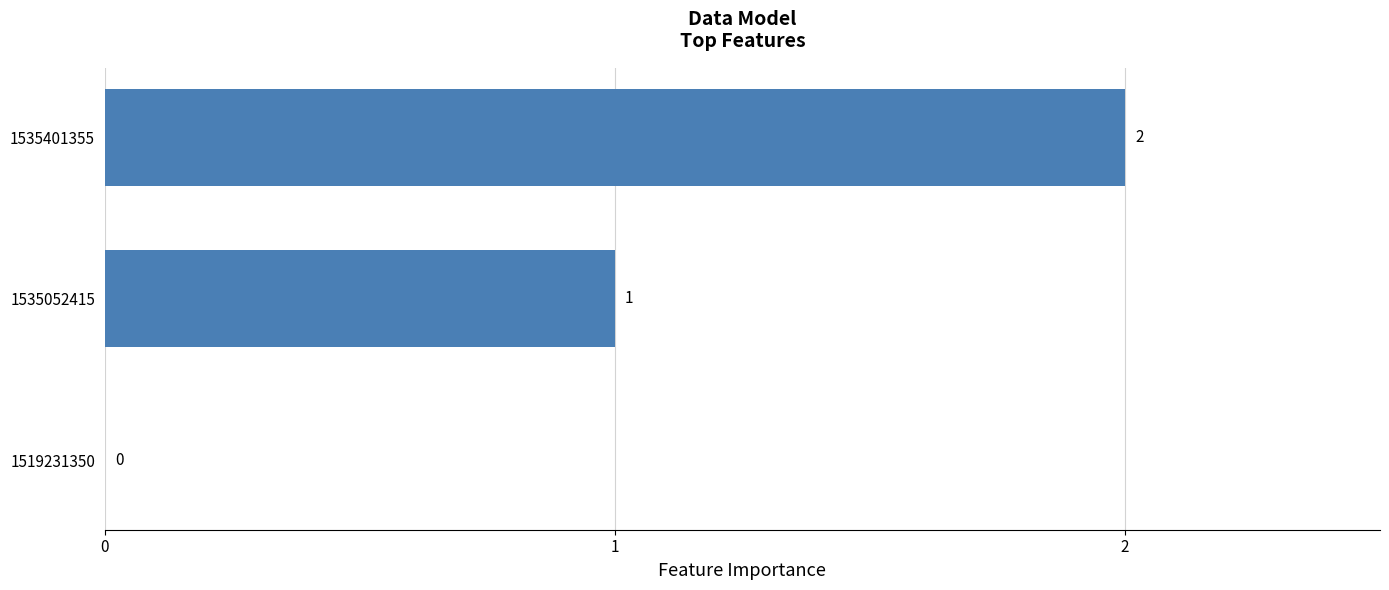

What is the sum of all values?

3